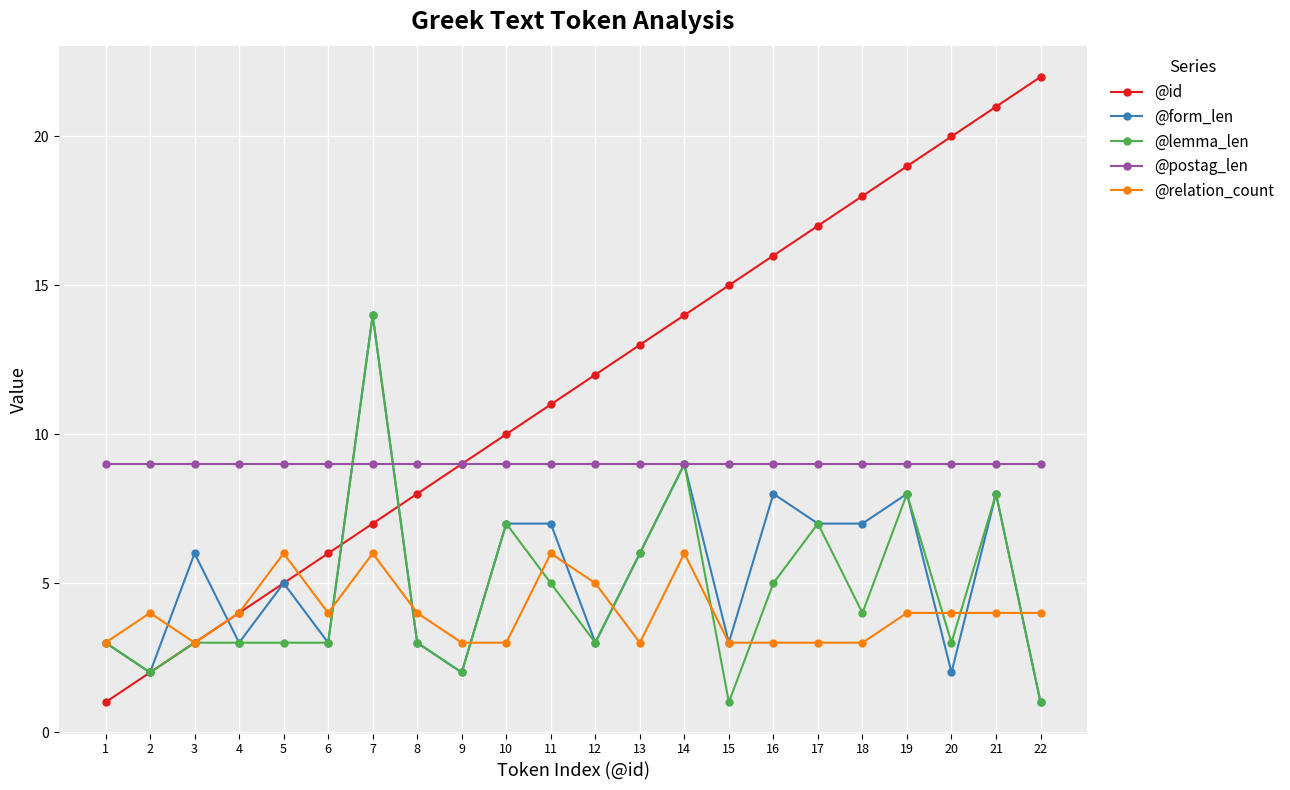

Rank the series at 18 from highest to lowest value.

@id, @postag_len, @form_len, @lemma_len, @relation_count